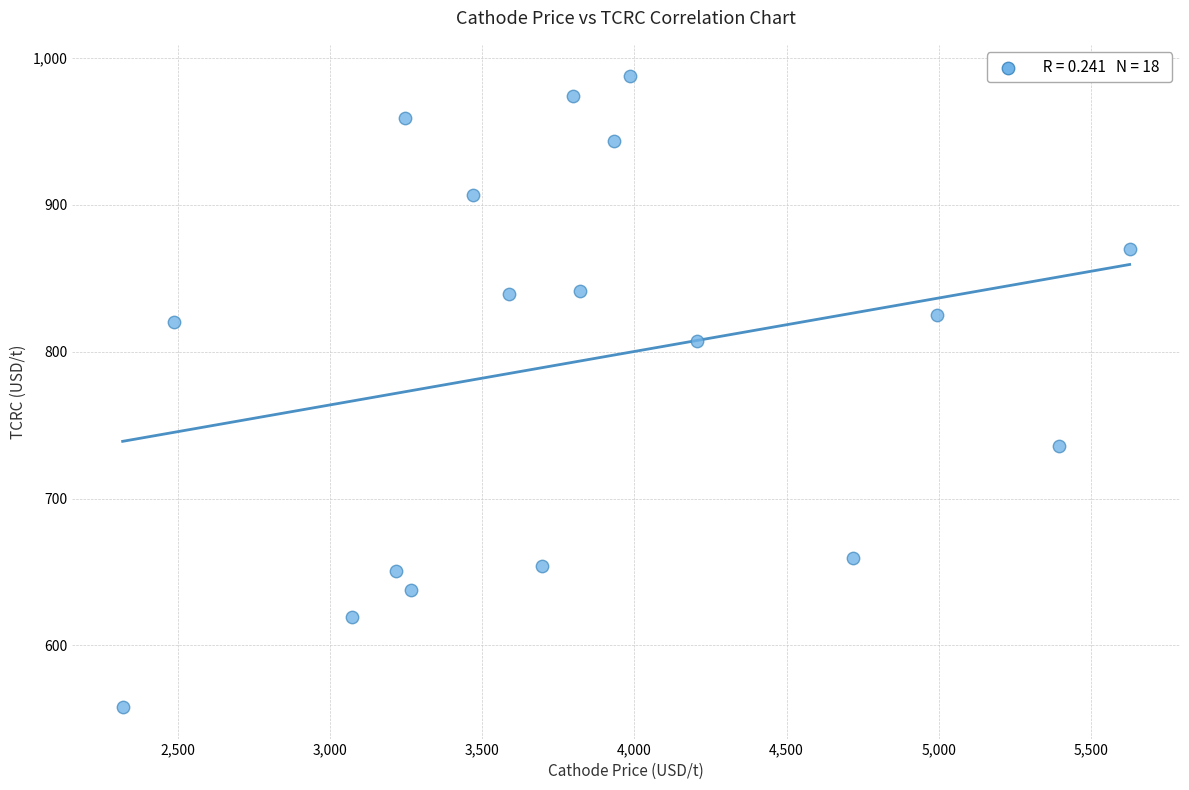

What is the range of Y values (max minus min)?

429.5